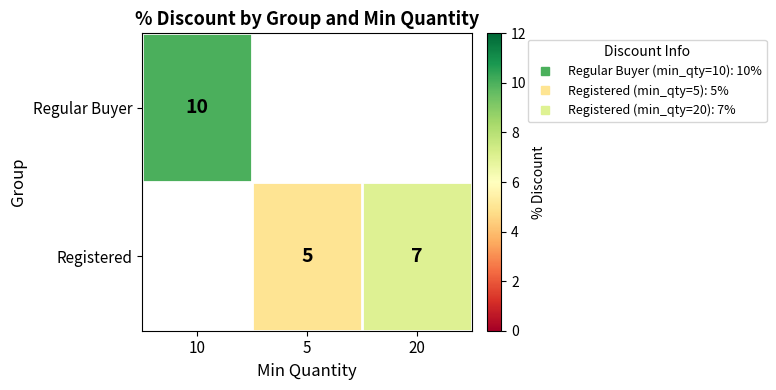

How many distinct data groups are displayed?

2